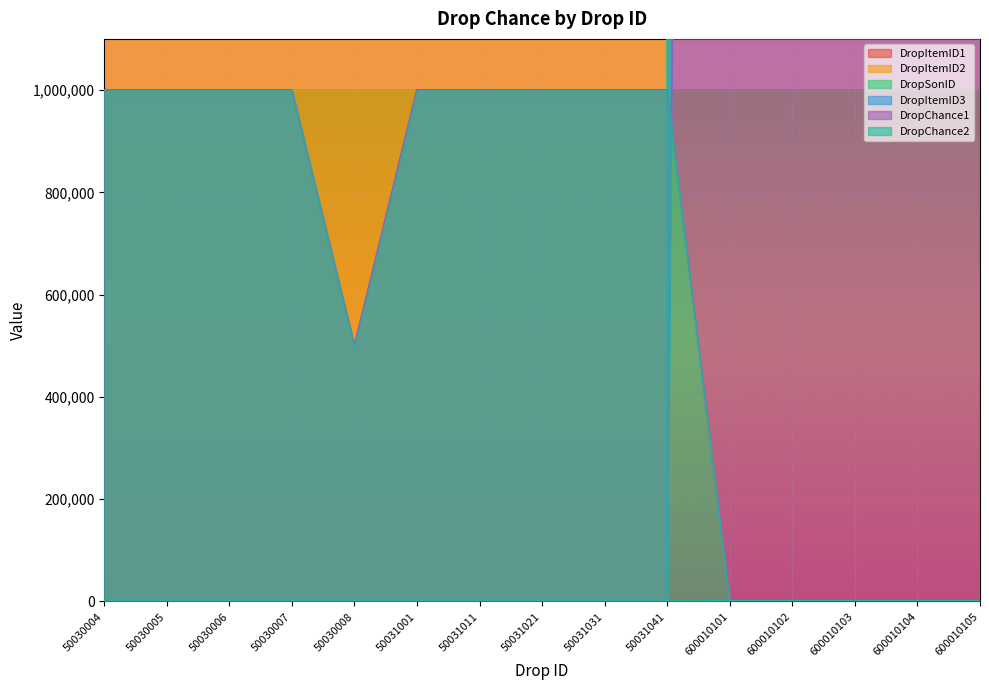

At which label does DropItemID1 reach its peak?

600010105